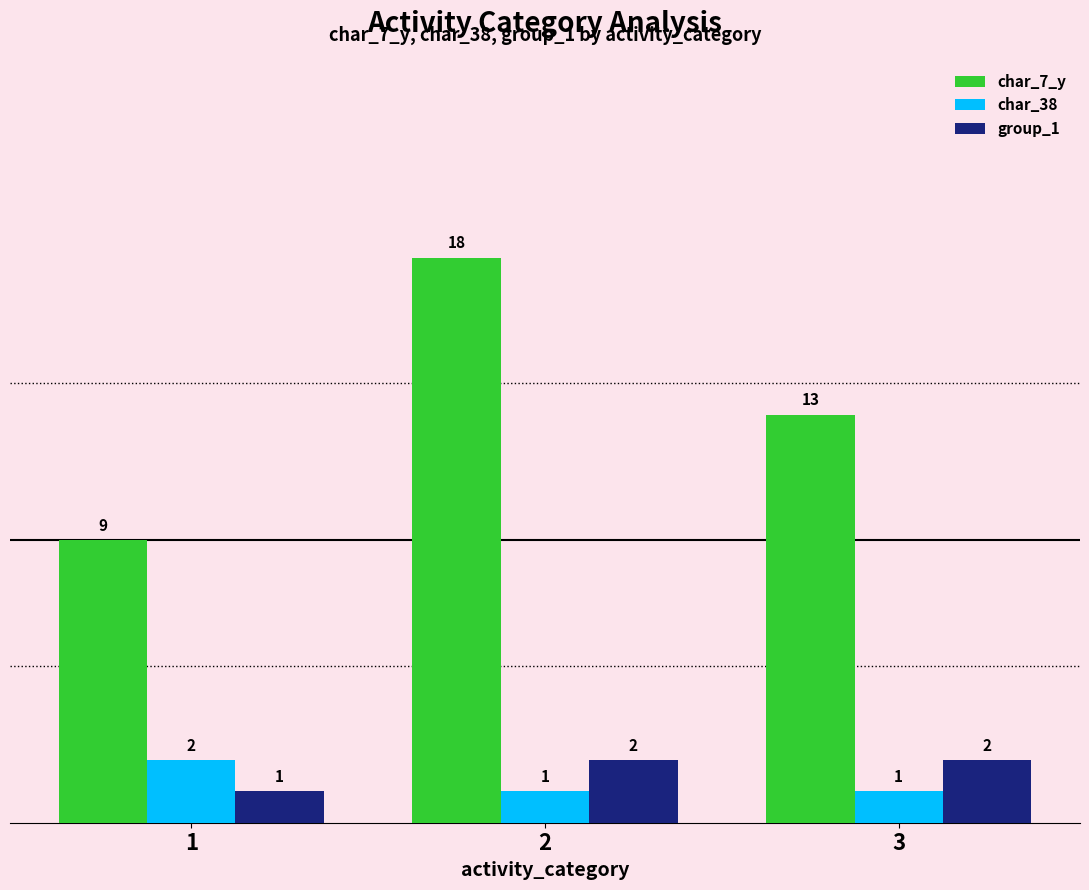

How many series are shown in this chart?

3